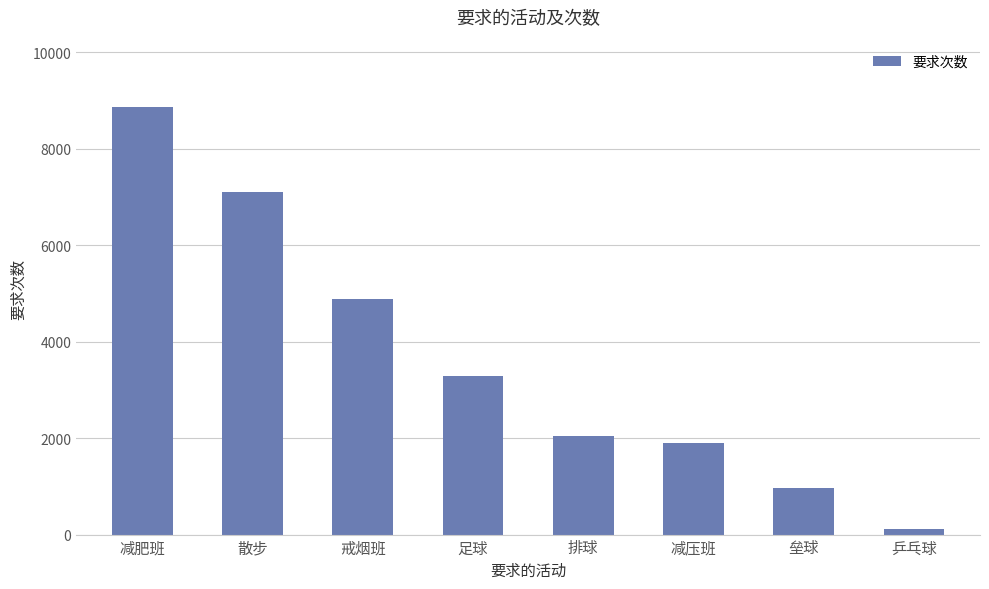

Rank the categories by value from lowest to highest.

乒乓球, 垒球, 减压班, 排球, 足球, 戒烟班, 散步, 减肥班